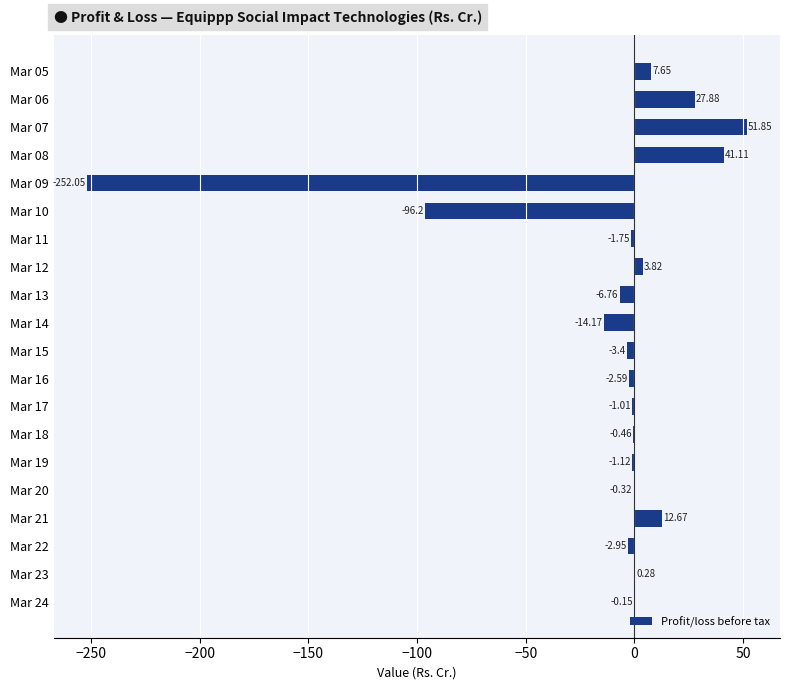

How many values are above zero?

7